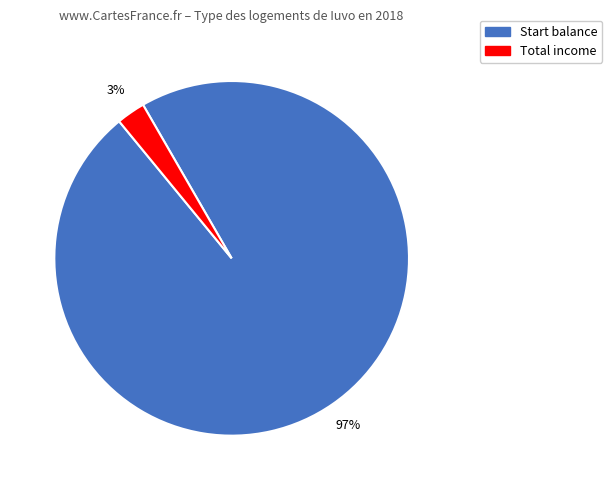

Is there a majority slice in this chart?

Yes